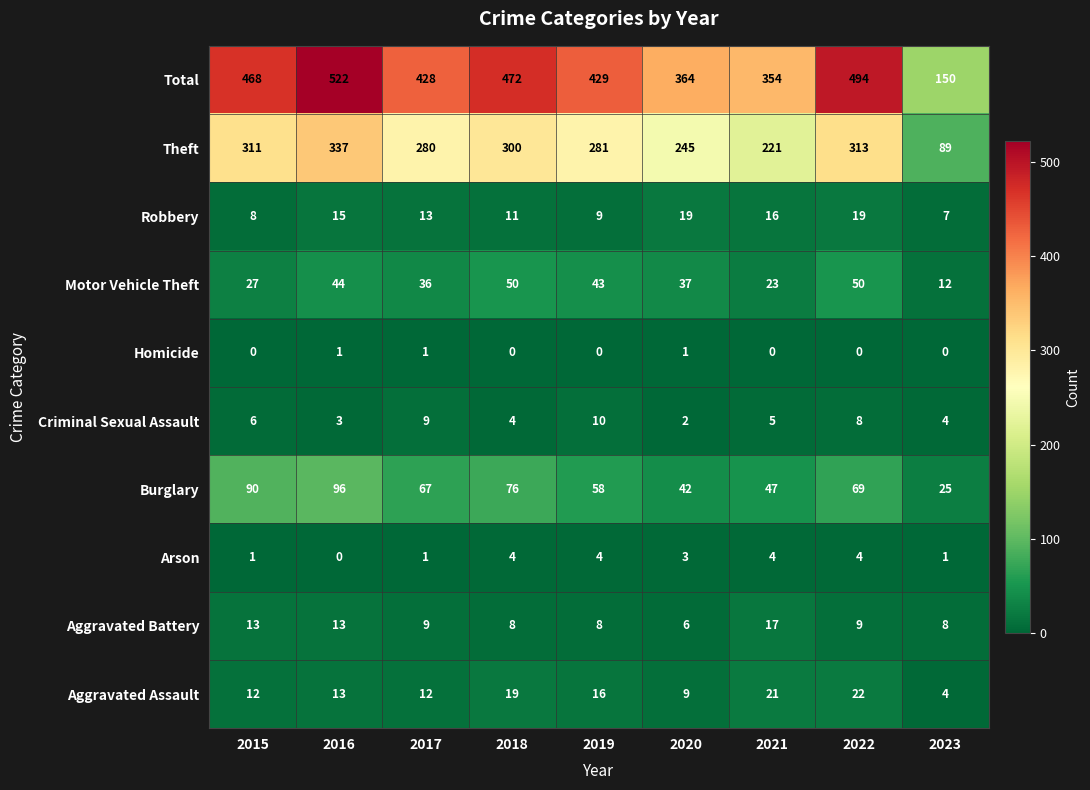

Which series changed the most between 2017 and 2023?

Total